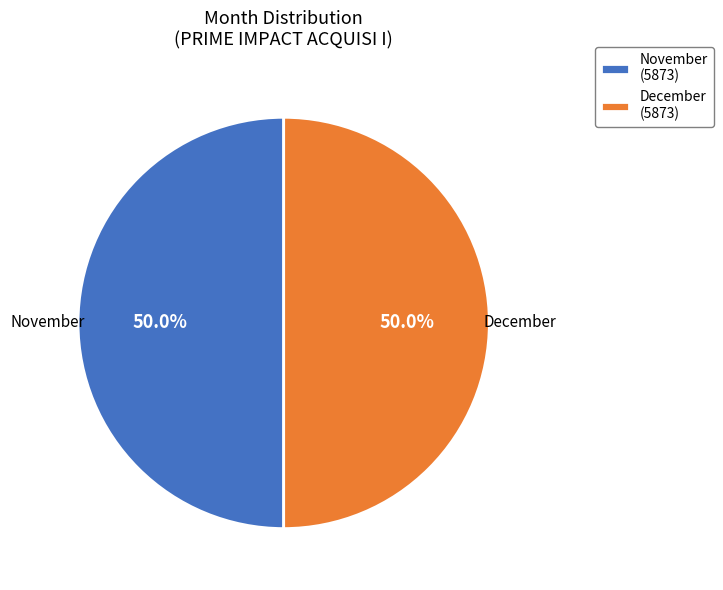

What is the ratio of the value at November (5873) to the value at December (5873)?

1.0